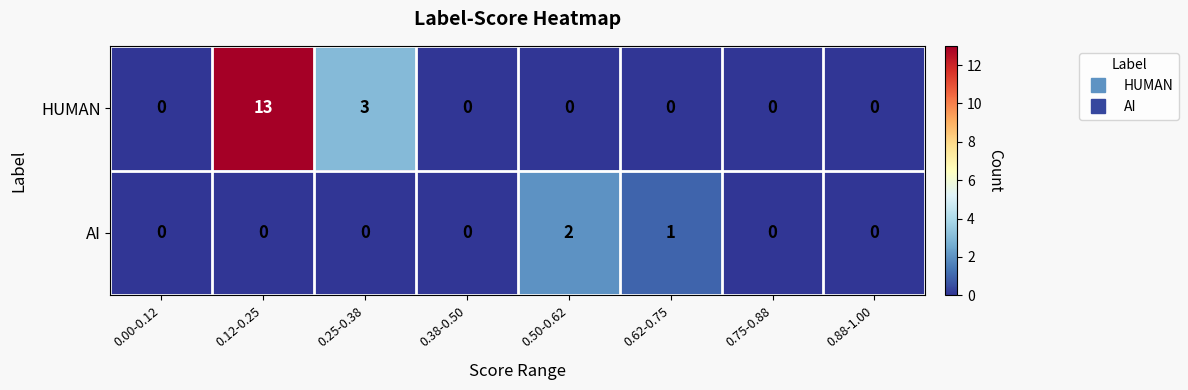

List the series in order of their peak value, lowest first.

AI, HUMAN